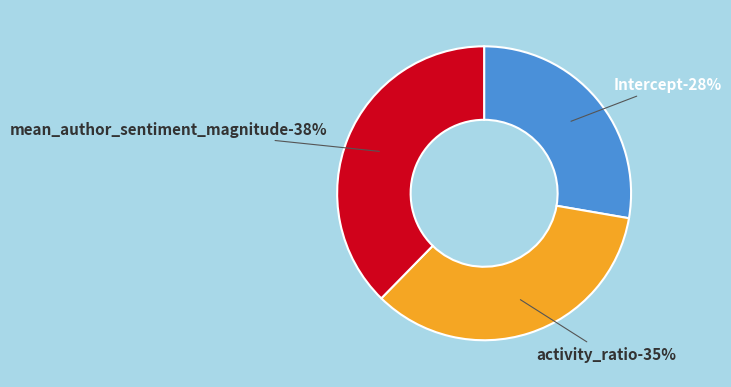

What percentage is the mean_author_sentiment_magnitude slice, to the nearest percent?

38%